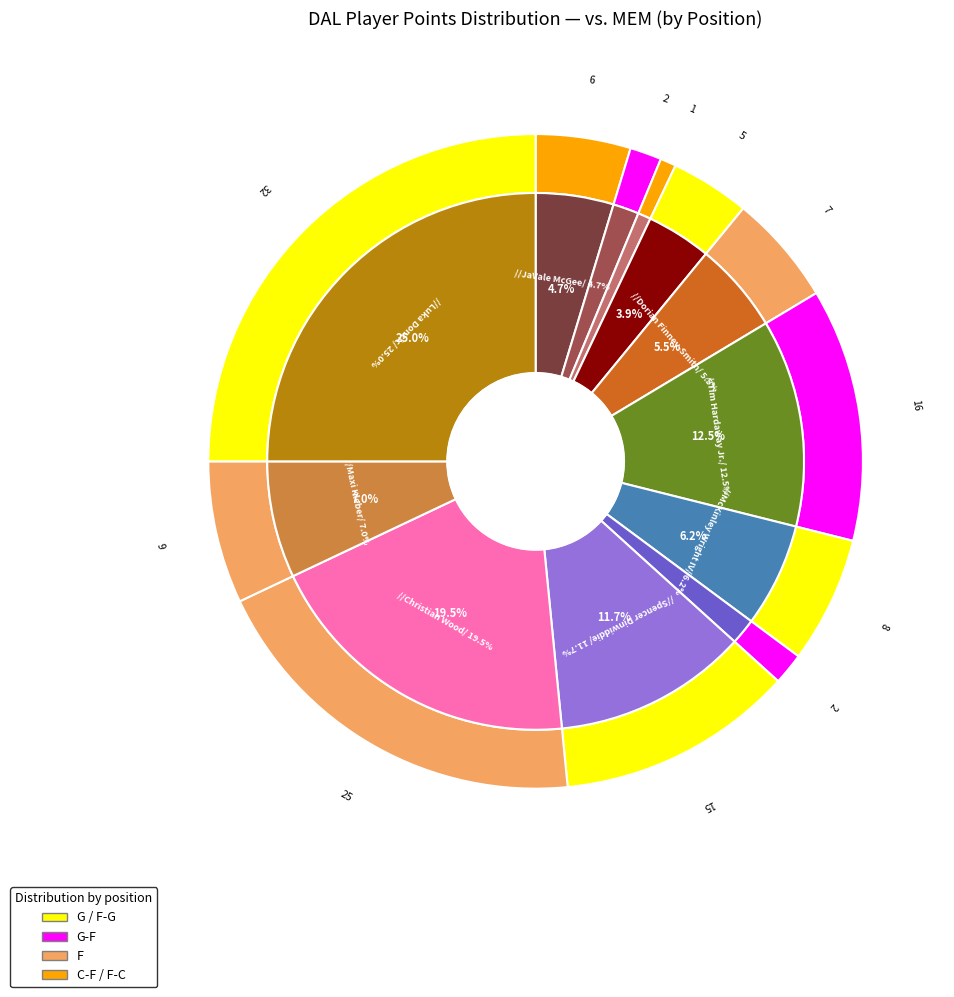

Is there any slice that represents more than half of the pie?

No